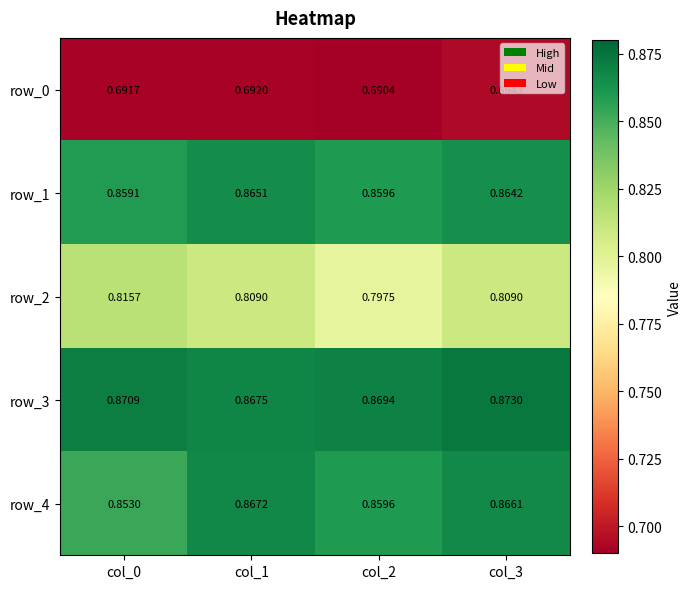

Is the value of row_2 at col_0 greater than the value of row_3 at col_3?

No